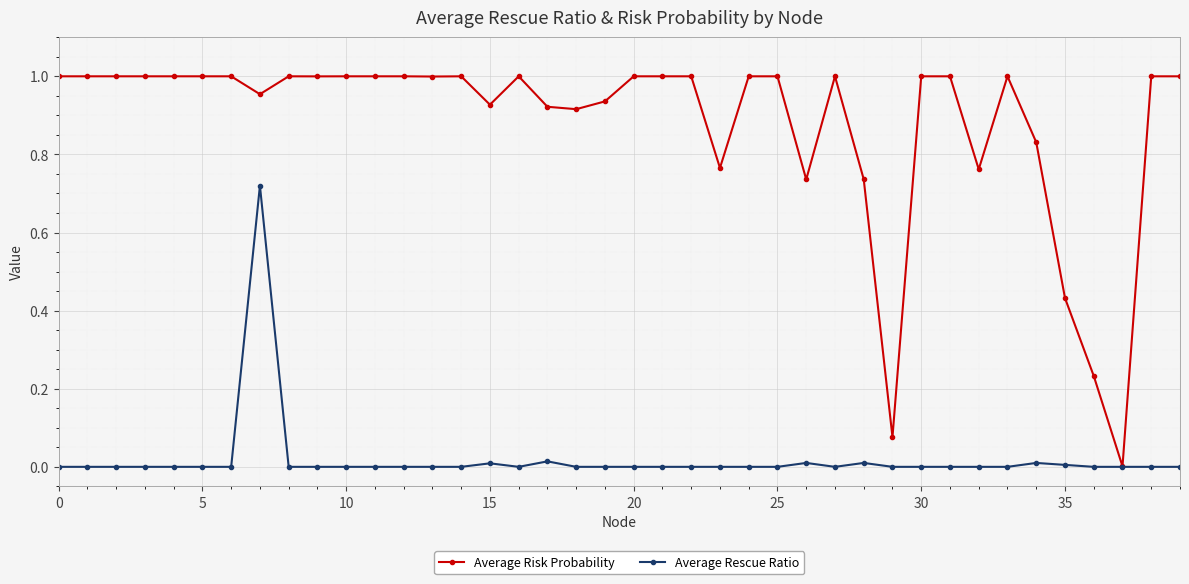

Which series has the largest range (max minus min)?

Average Risk Probability